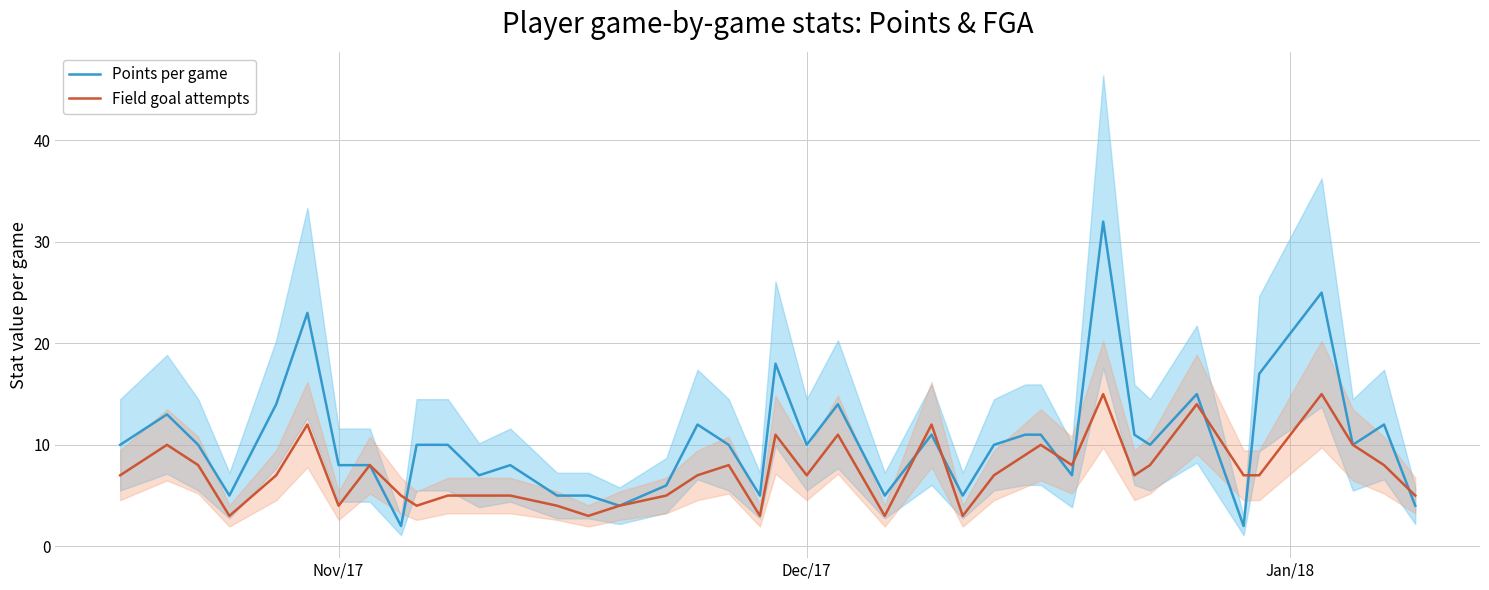

What is the highest value of the Points per game series?

32